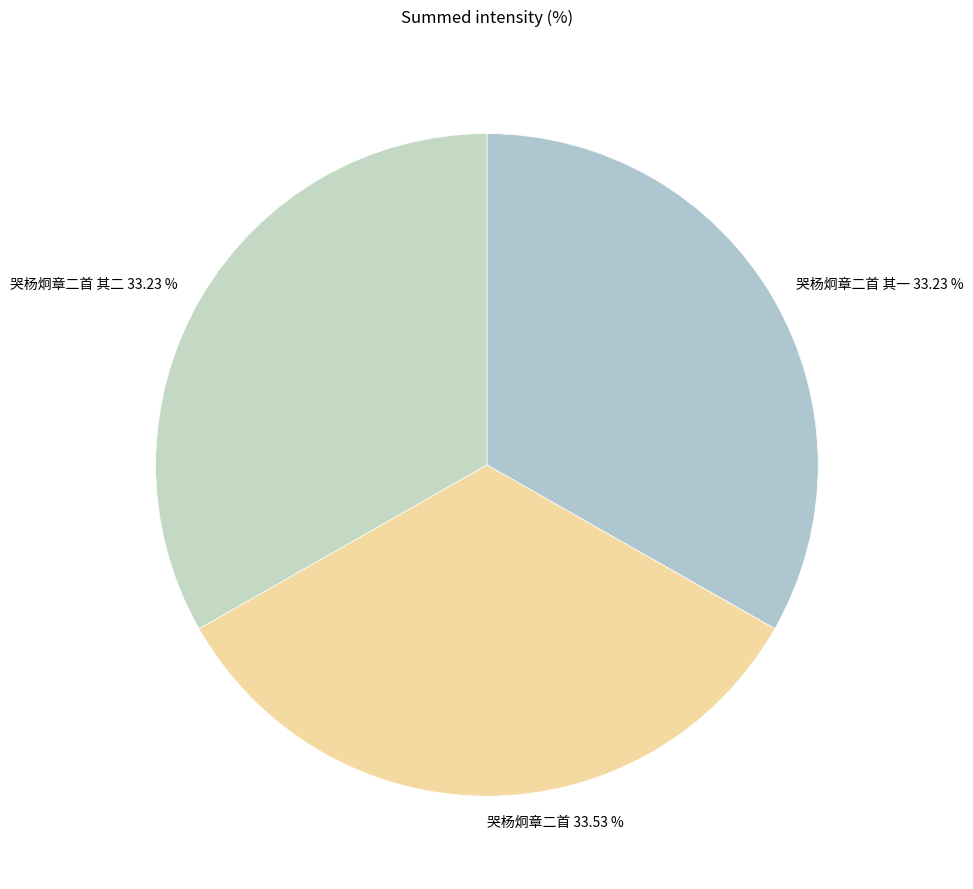

Does 哭杨炯章二首 account for over 50% of the chart?

No